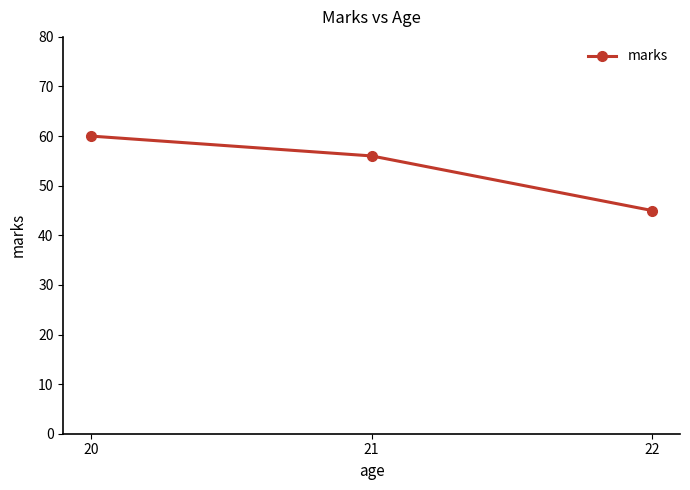

What is the change in value from 22 to 20?

+15